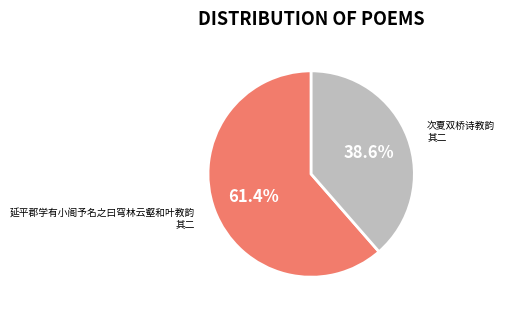

Is there a majority slice in this chart?

Yes